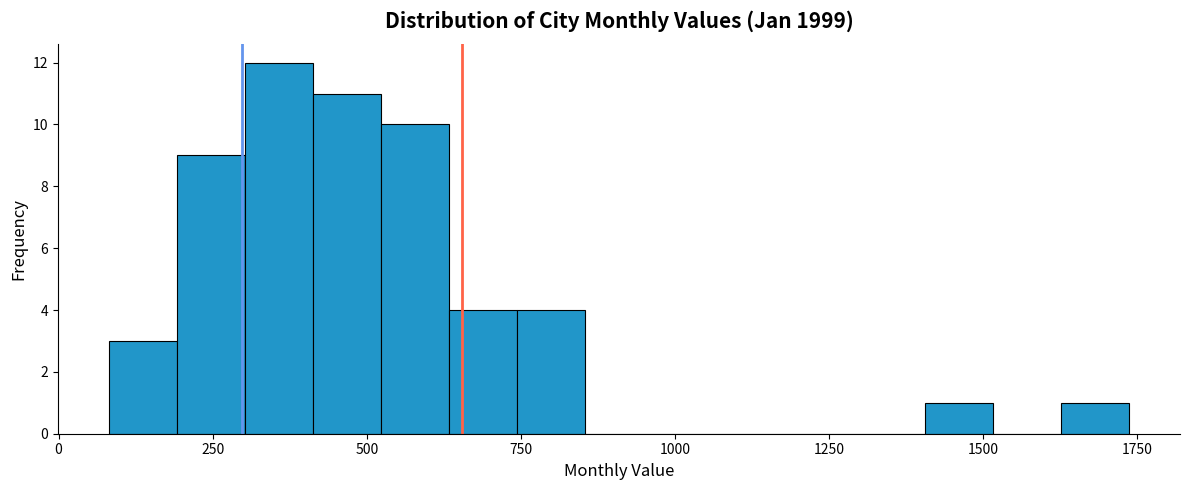

Read against the x-axis, roughly where is the centre of the tallest bar?

350